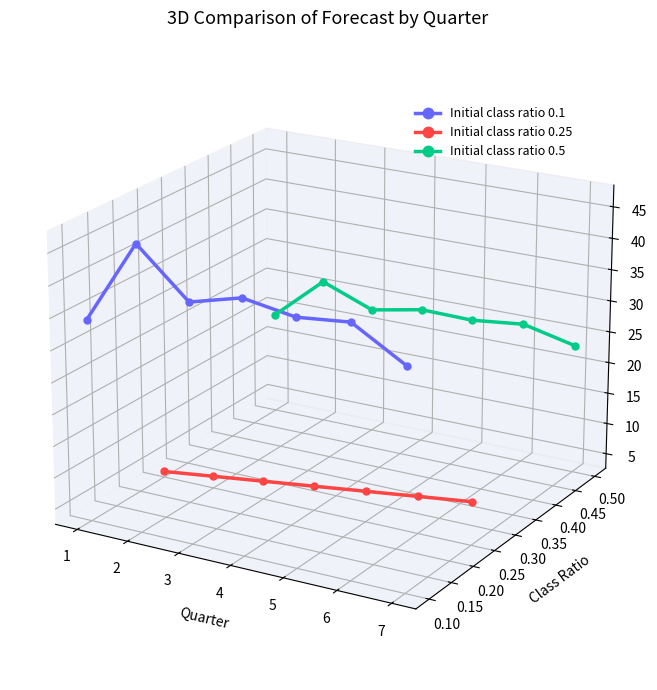

The value of Initial class ratio 0.5 at 4 is 0.0. True or false?

False